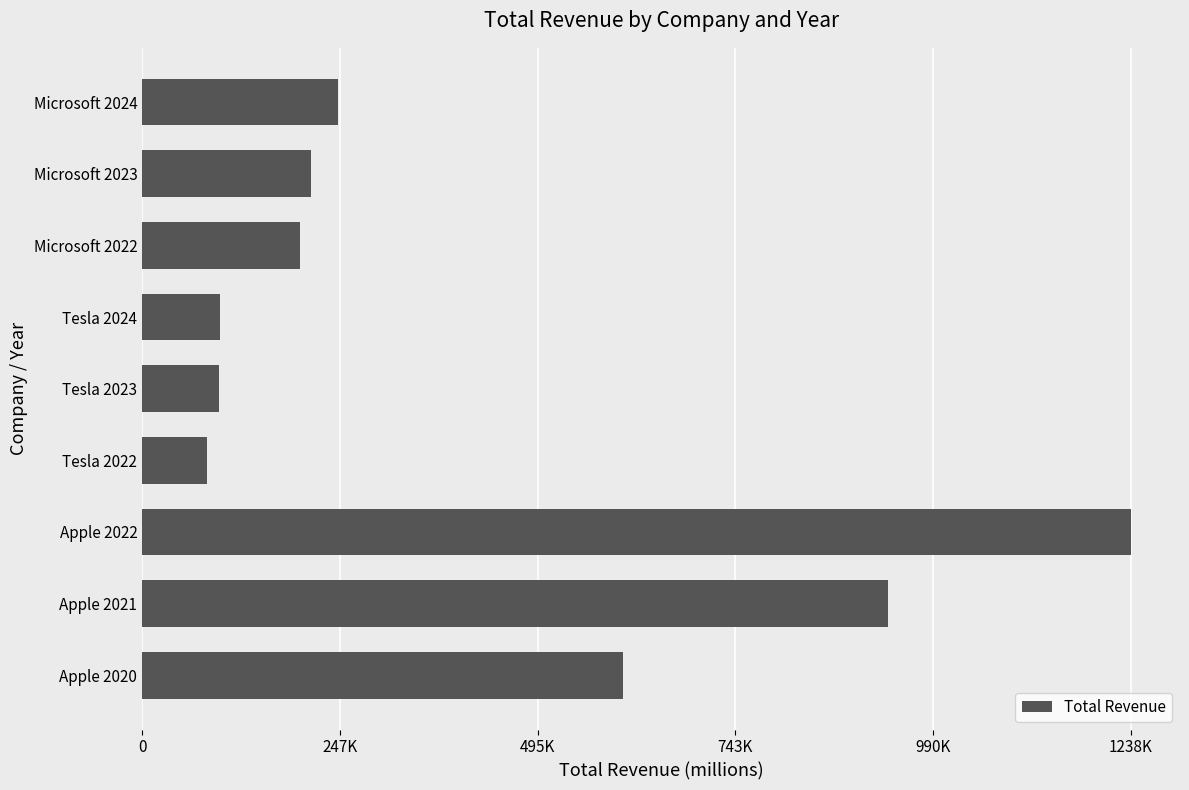

How many categories are shown in the chart?

9